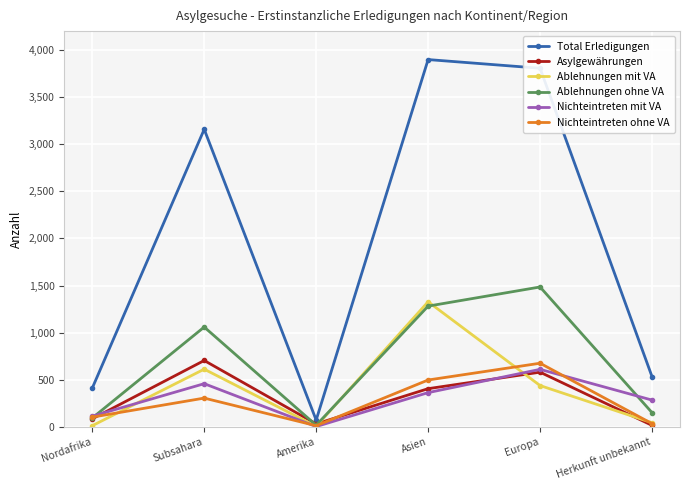

What value does the Nichteintreten mit VA series have at Asien, to the nearest 50?

350